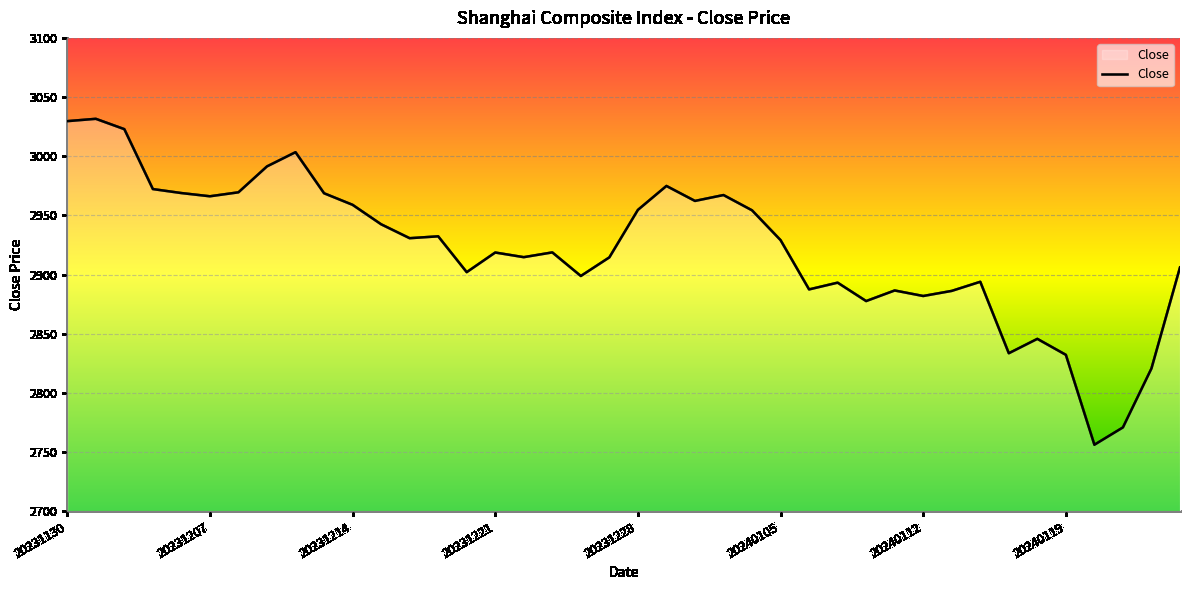

What is the minimum value shown in the chart?

2756.3